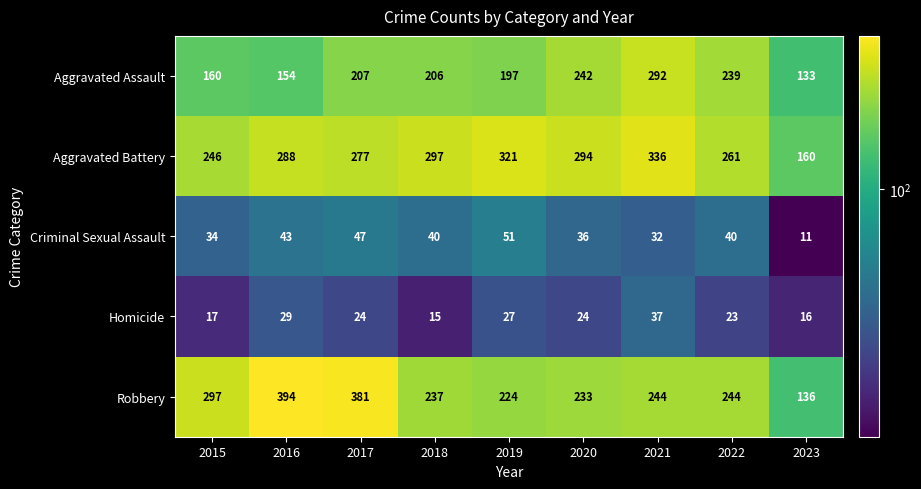

List the series in order of their peak value, highest first.

Robbery, Aggravated Battery, Aggravated Assault, Criminal Sexual Assault, Homicide